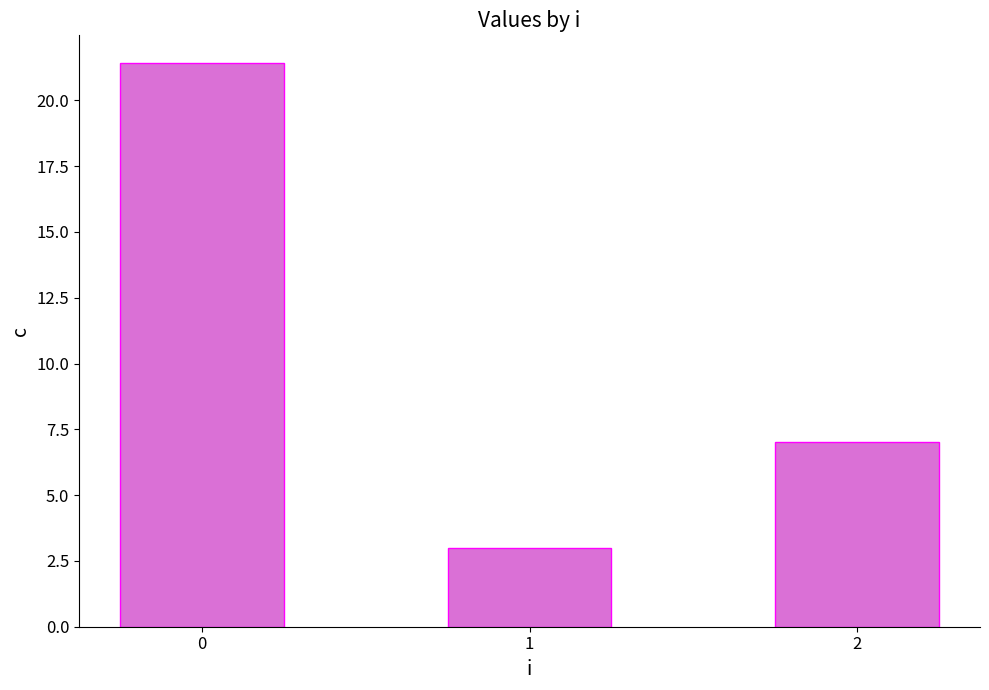

What is the ratio of the value at 2 to the value at 1?

2.3